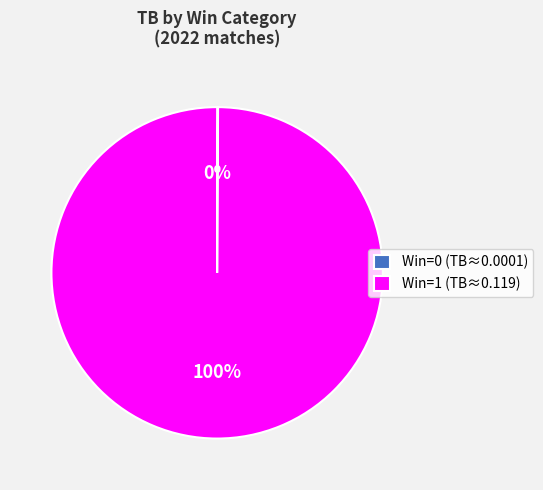

Which slice is the largest?

Win=1 (TB≈0.119)